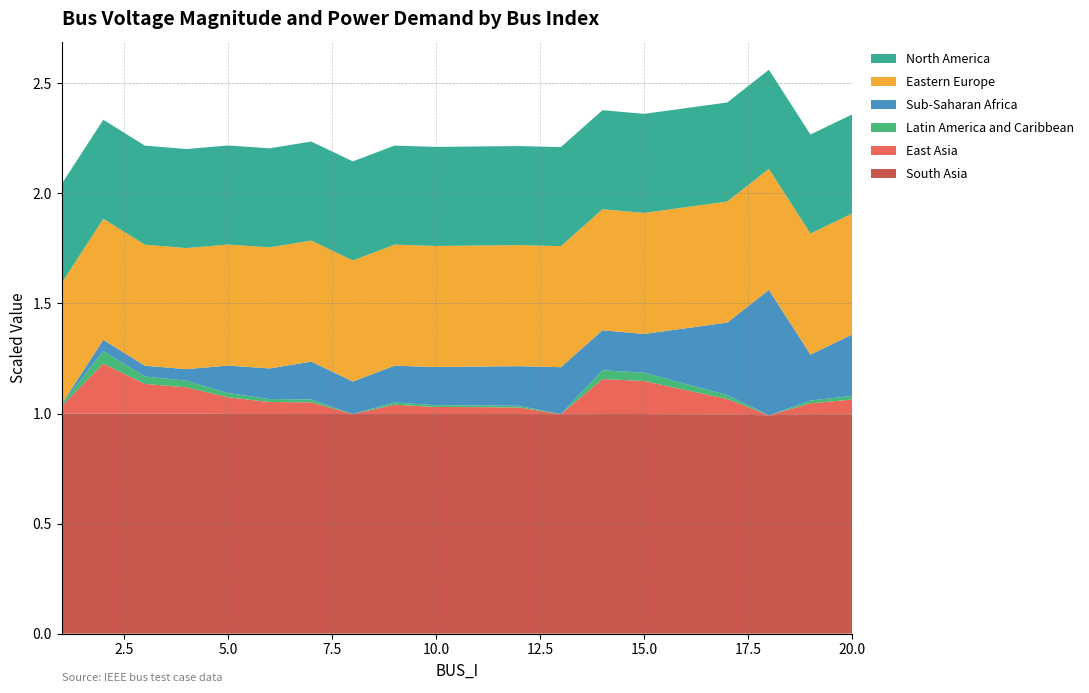

What is the highest value of the South Asia series?

1.0